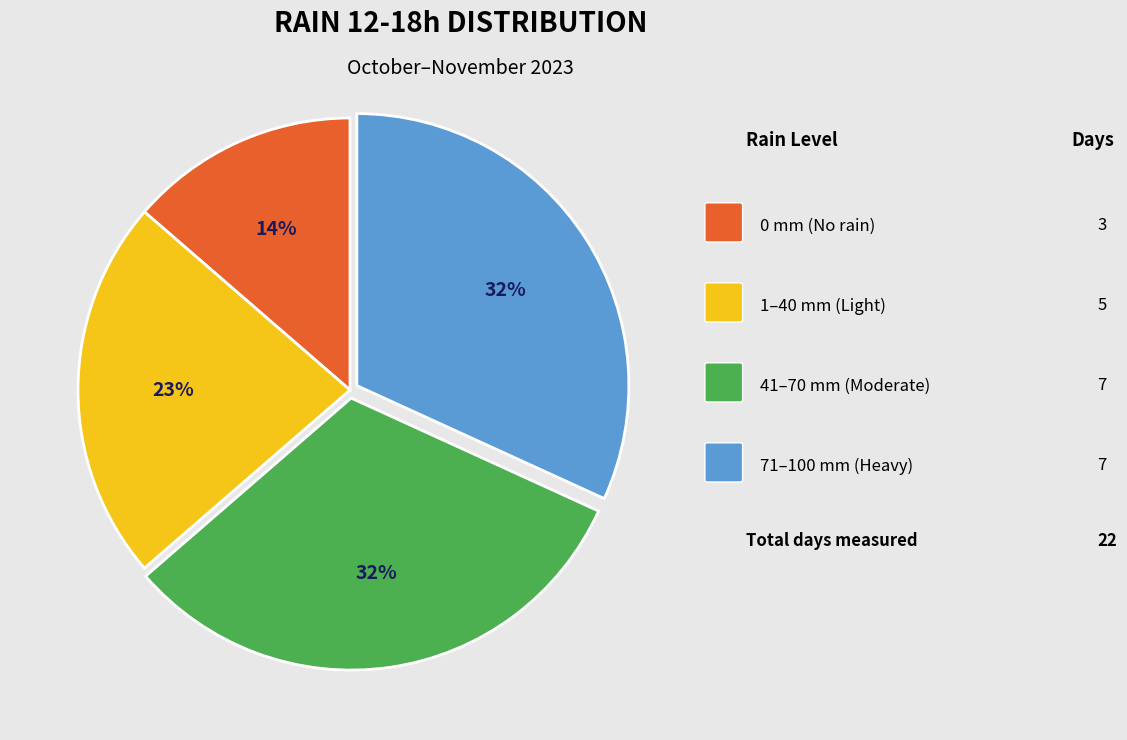

Is there a majority slice in this chart?

No